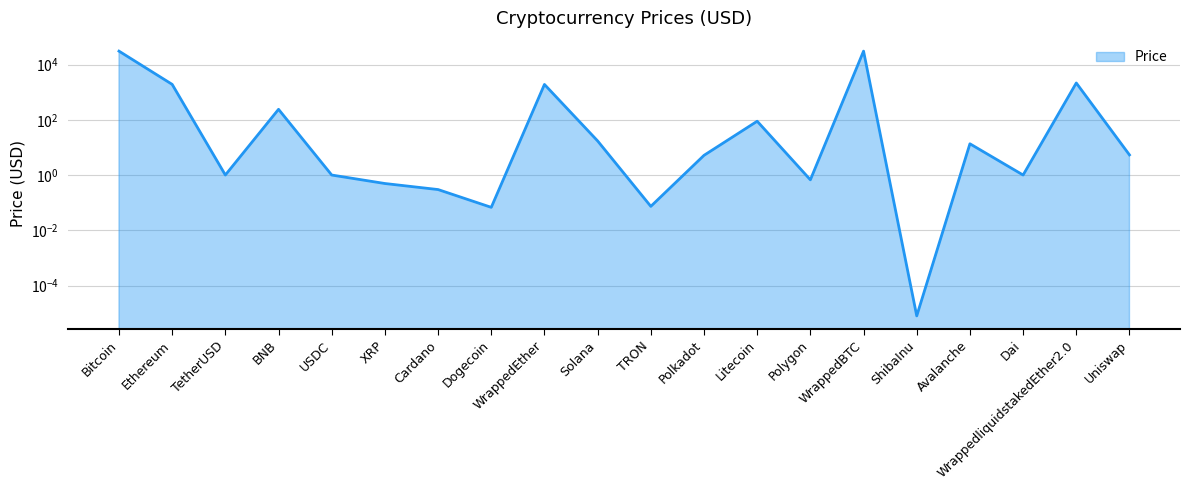

How many points are lower than both their immediate neighbors (excluding endpoints)?

6